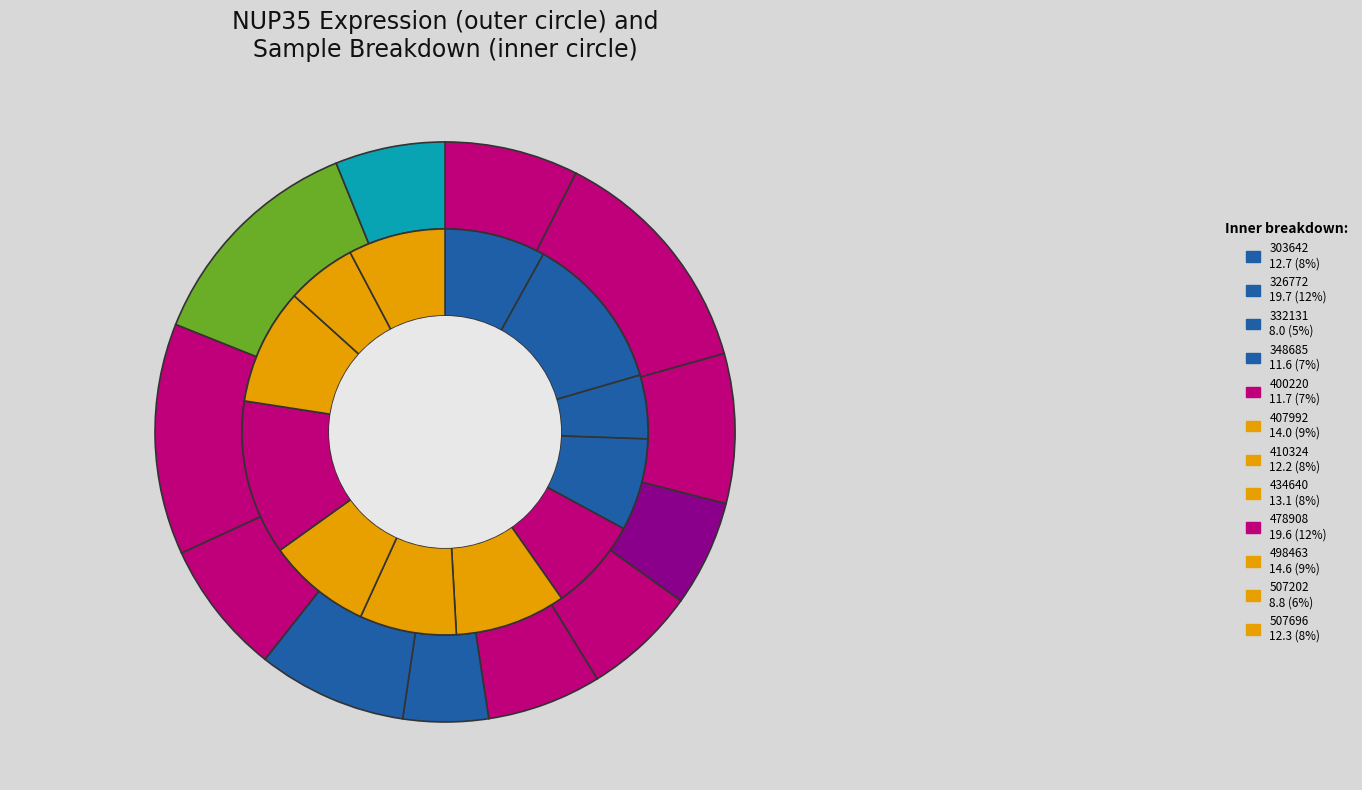

What portion of the pie excludes 6?

95.3%